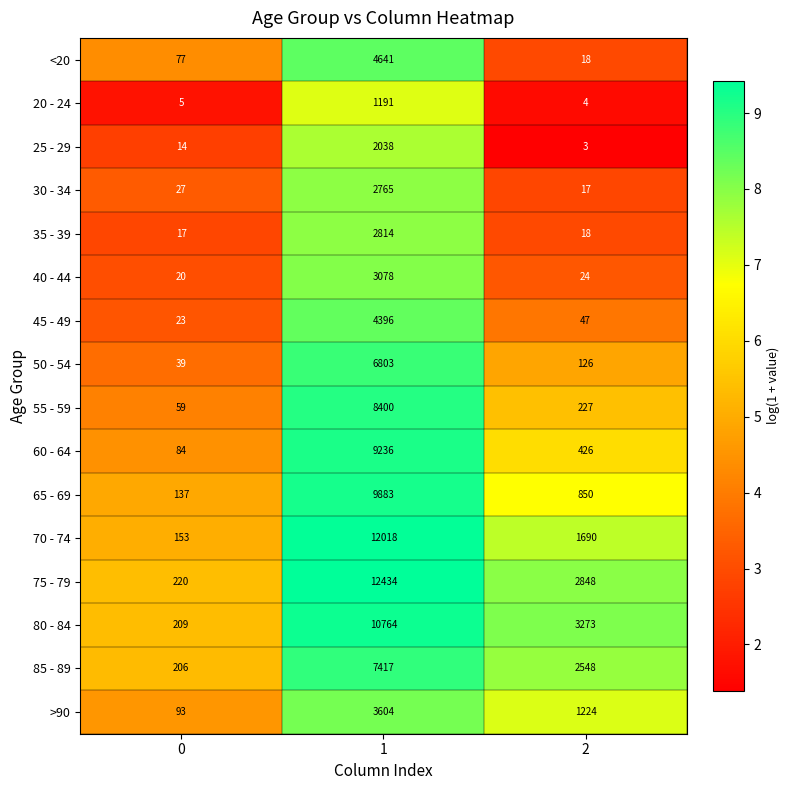

List the series in order of their peak value, highest first.

75 - 79, 70 - 74, 80 - 84, 65 - 69, 60 - 64, 55 - 59, 85 - 89, 50 - 54, <20, 45 - 49, >90, 40 - 44, 35 - 39, 30 - 34, 25 - 29, 20 - 24